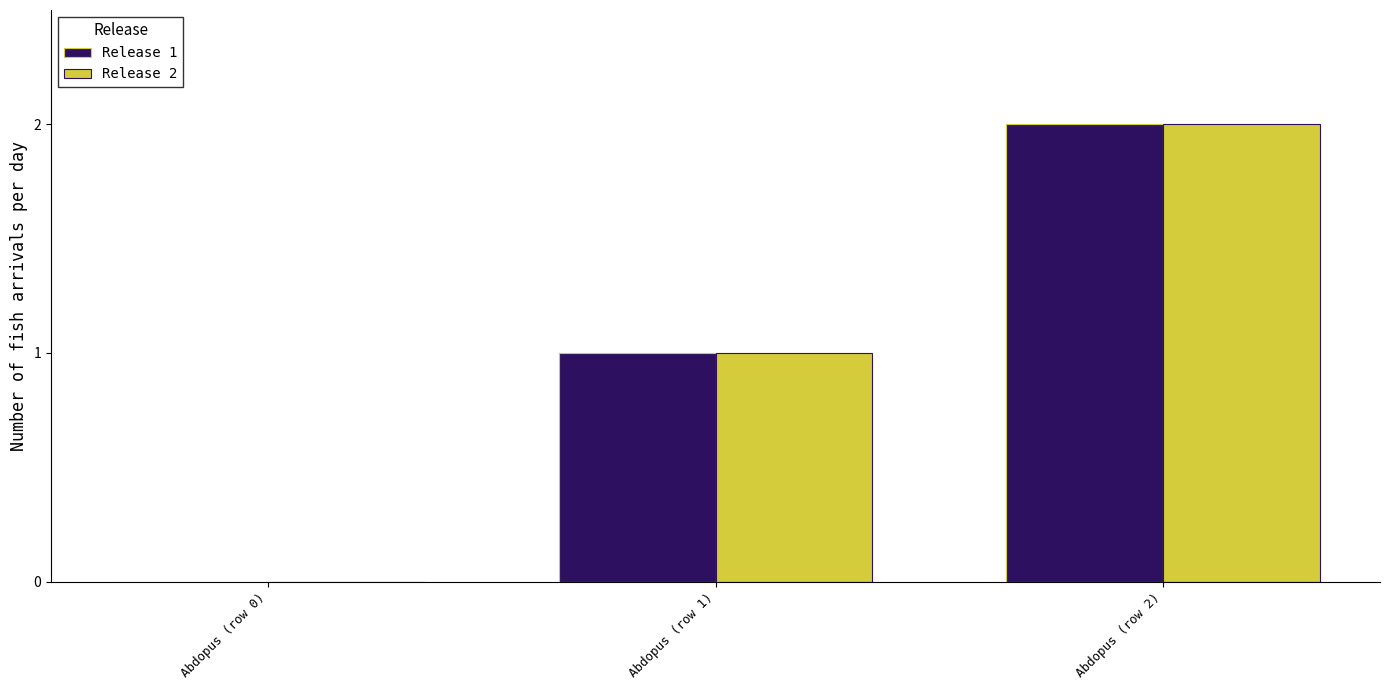

Which label corresponds to the largest value in the chart?

Abdopus (row 2)